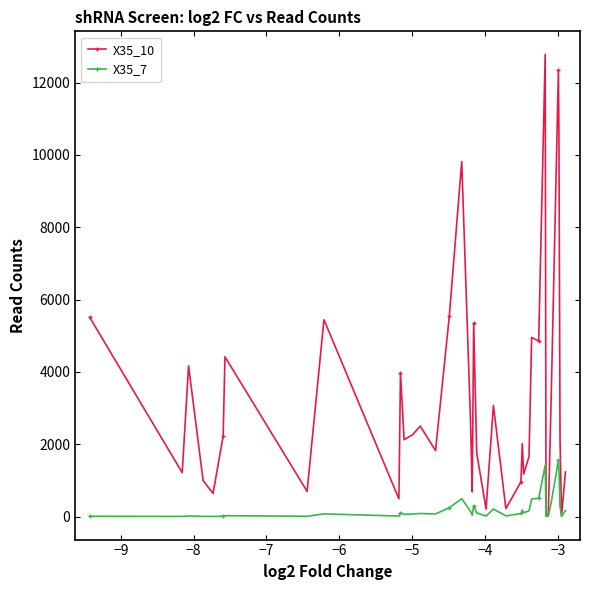

Which series has the largest range (max minus min)?

X35_10